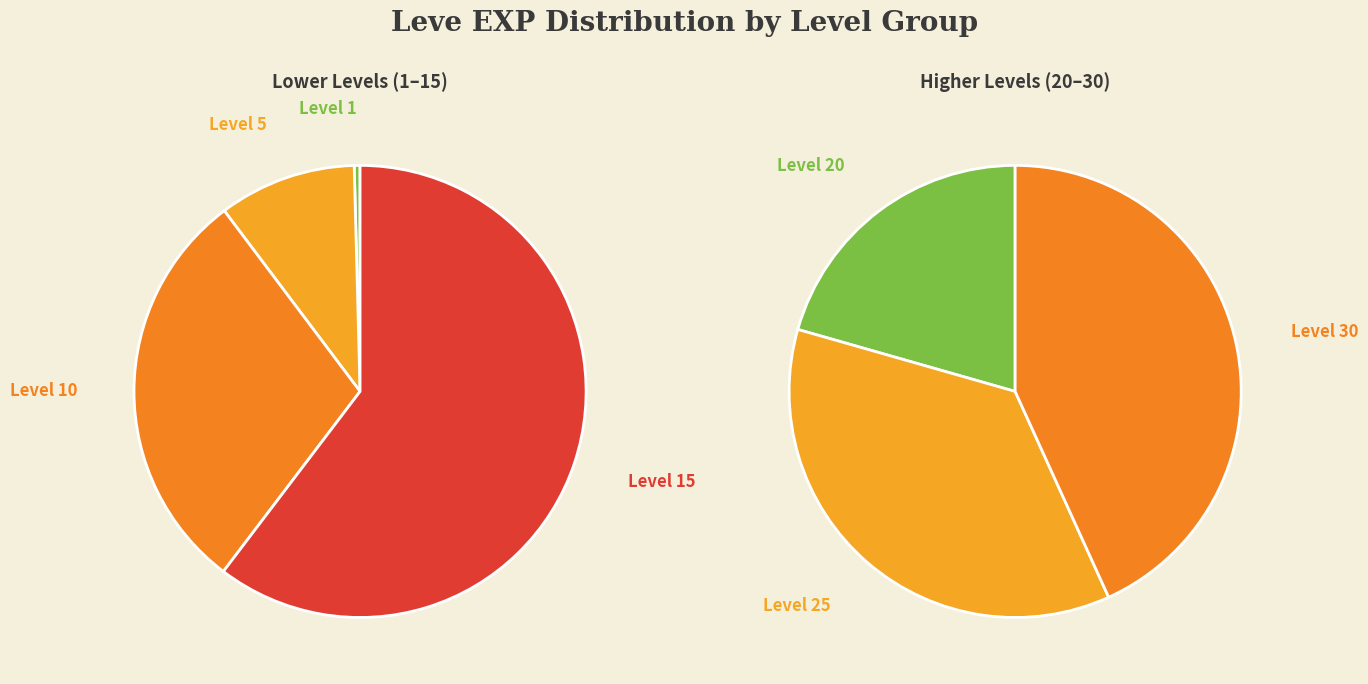

Does 1 account for over 50% of the chart?

No